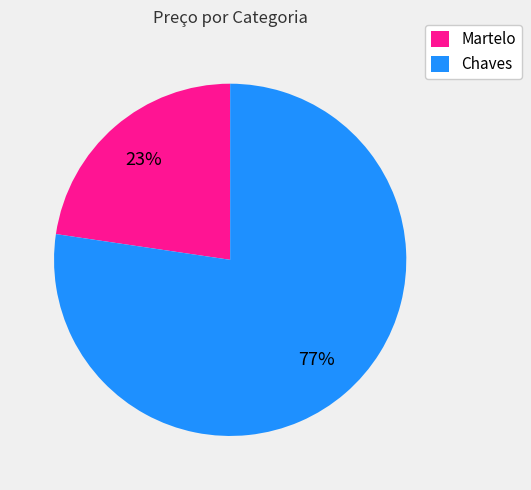

Combined, do Chaves and Martelo account for over 50%?

Yes